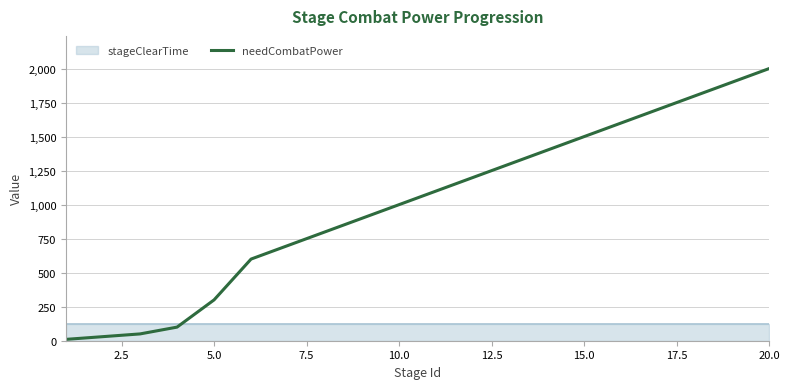

What is the average value?

1000